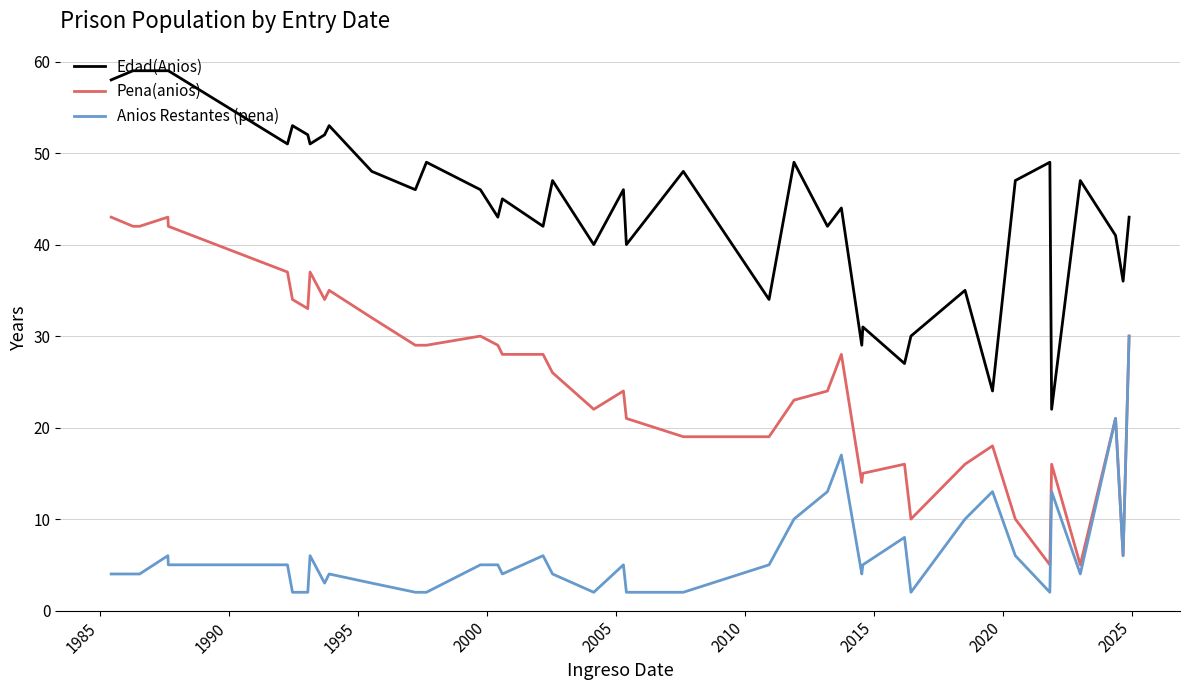

List the series in order of their peak value, highest first.

Edad(Anios), Pena(anios), Anios Restantes (pena)